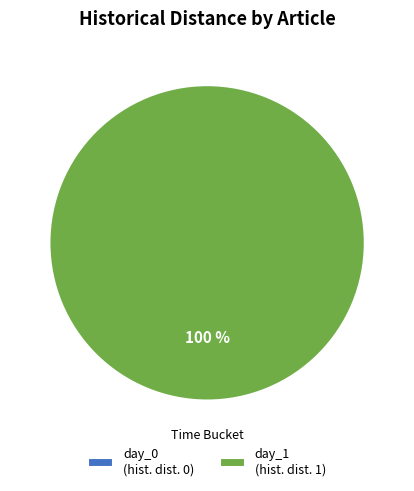

Count the number of slices in the pie.

2